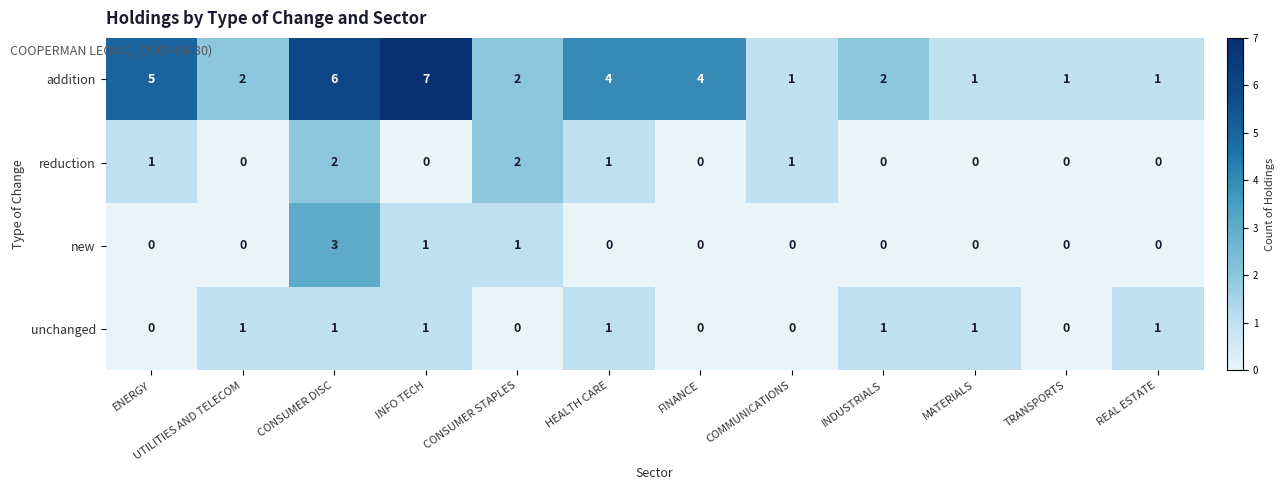

How many distinct data groups are displayed?

4